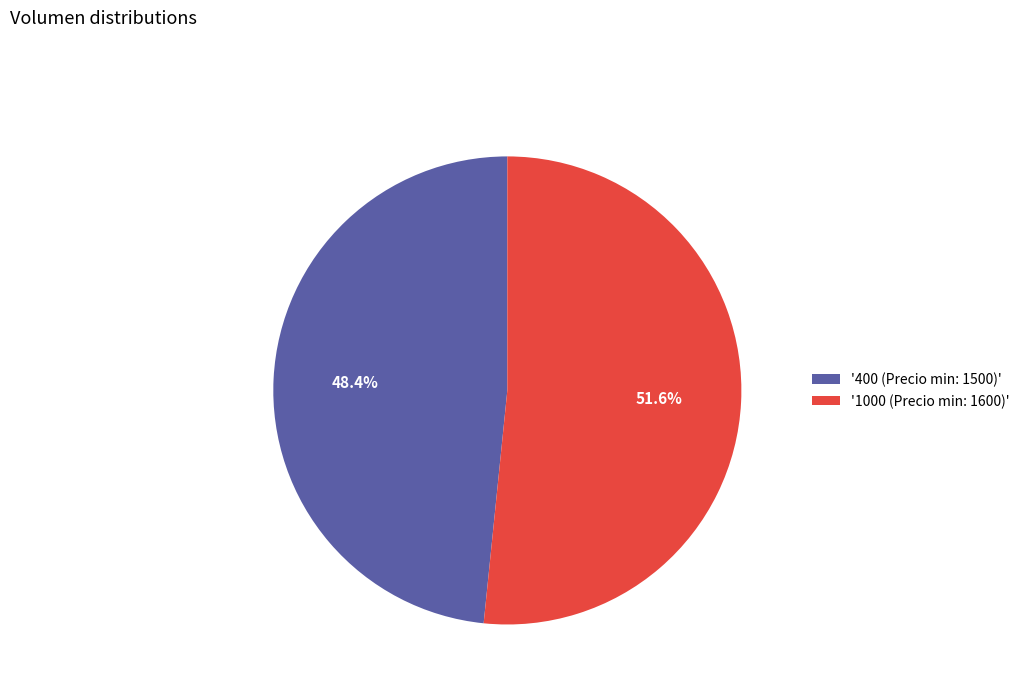

Which slice represents more than half of the pie?

'1000 (Precio min: 1600)'